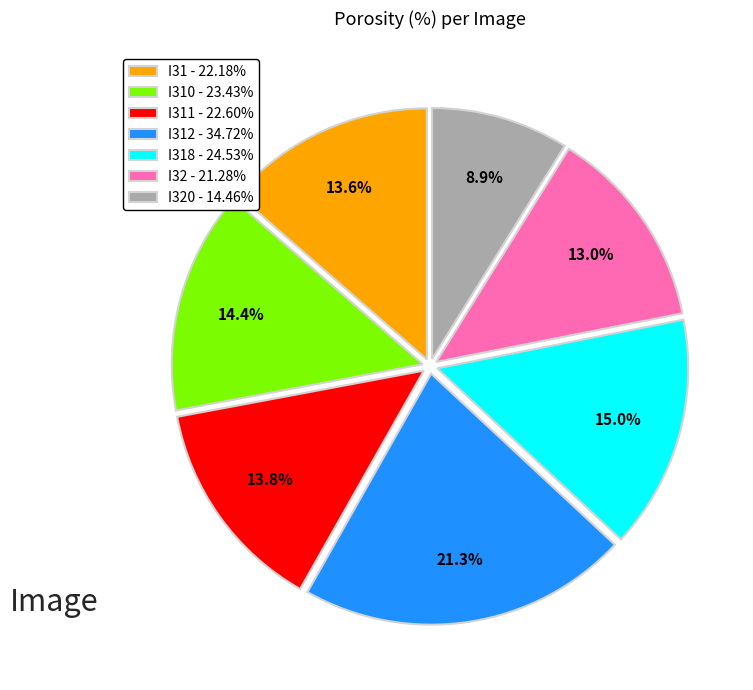

Is there any slice that represents more than half of the pie?

No